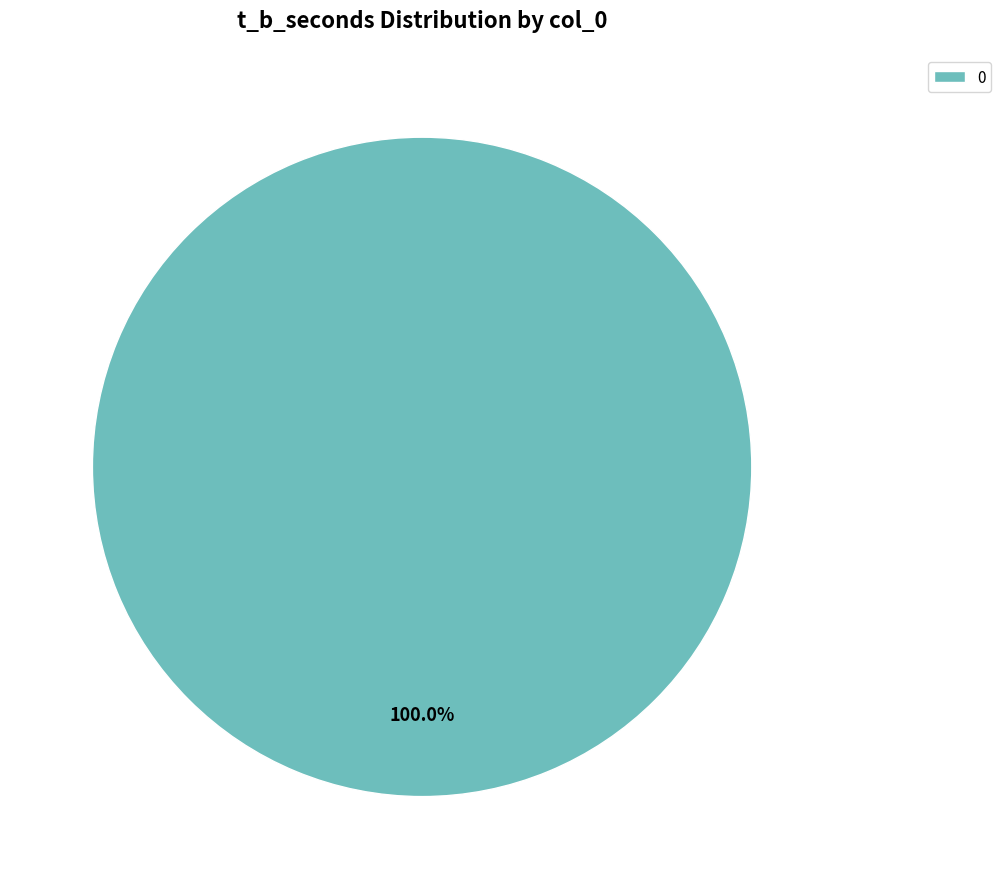

Does any single category account for the majority?

Yes